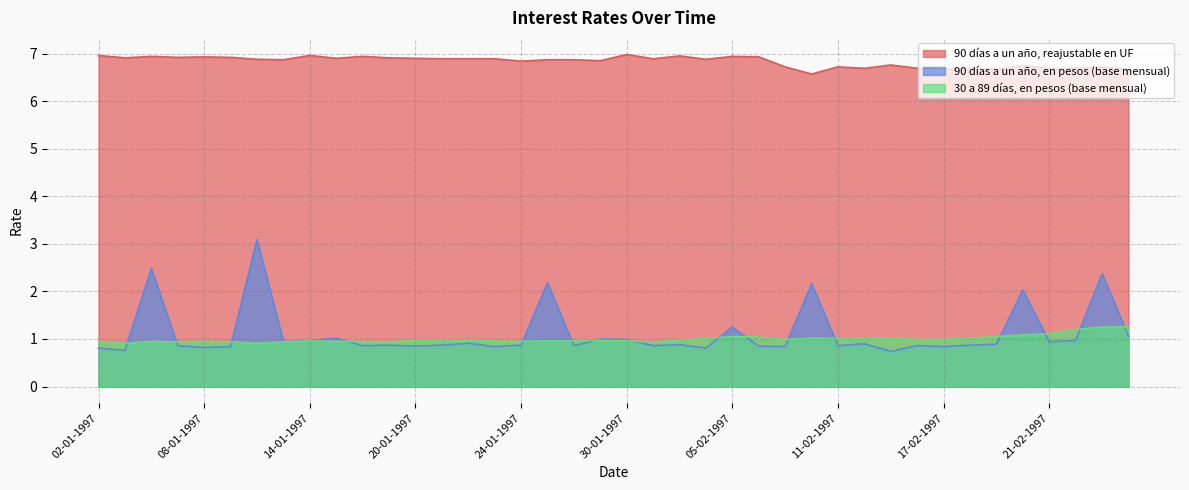

How many lines are shown in the chart?

3